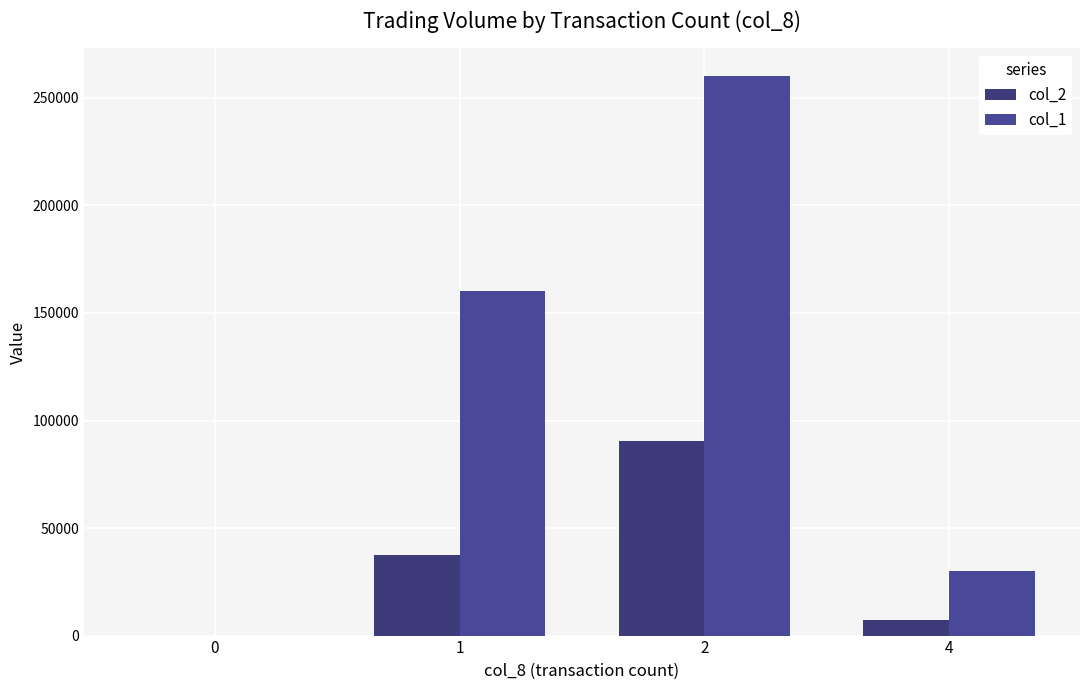

How many groups of bars are there?

4